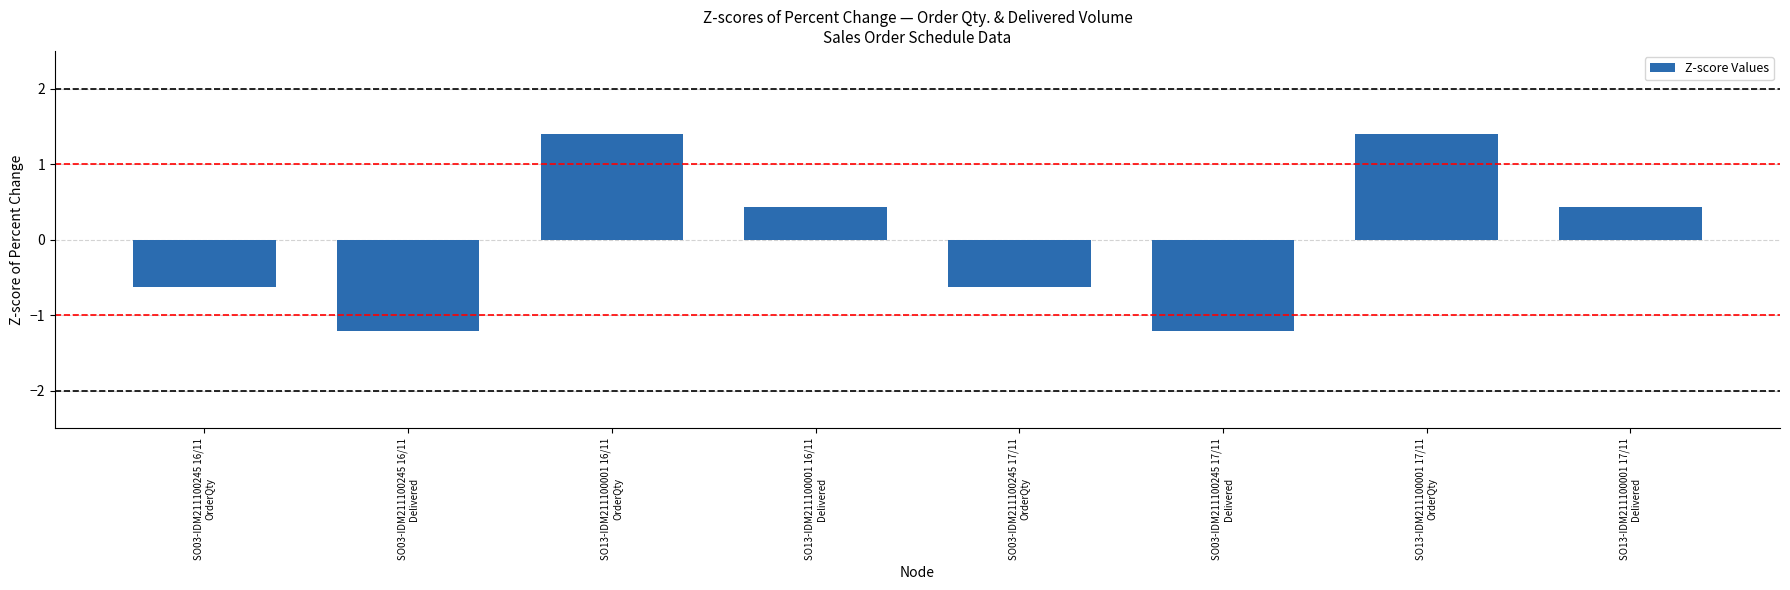

What is the value of the 8th bar from the left?

0.4